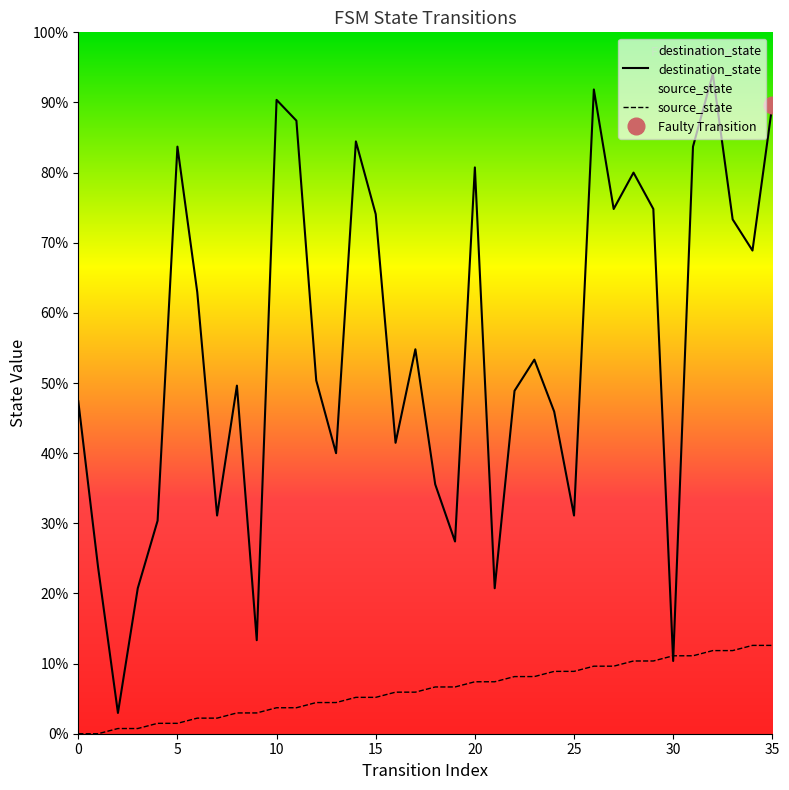

List the series in order of their peak value, highest first.

destination_state, source_state